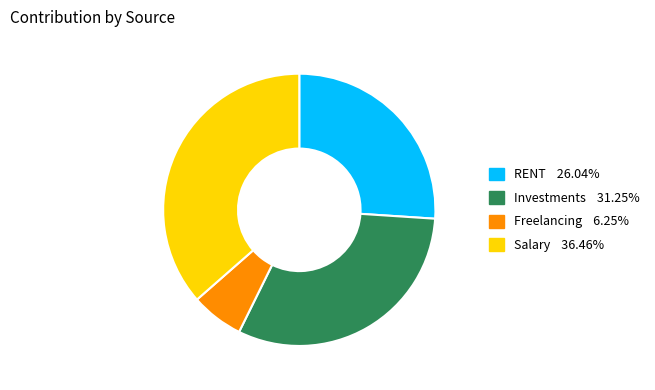

Is the sum of RENT 26.04% and Salary 36.46% greater than half?

Yes